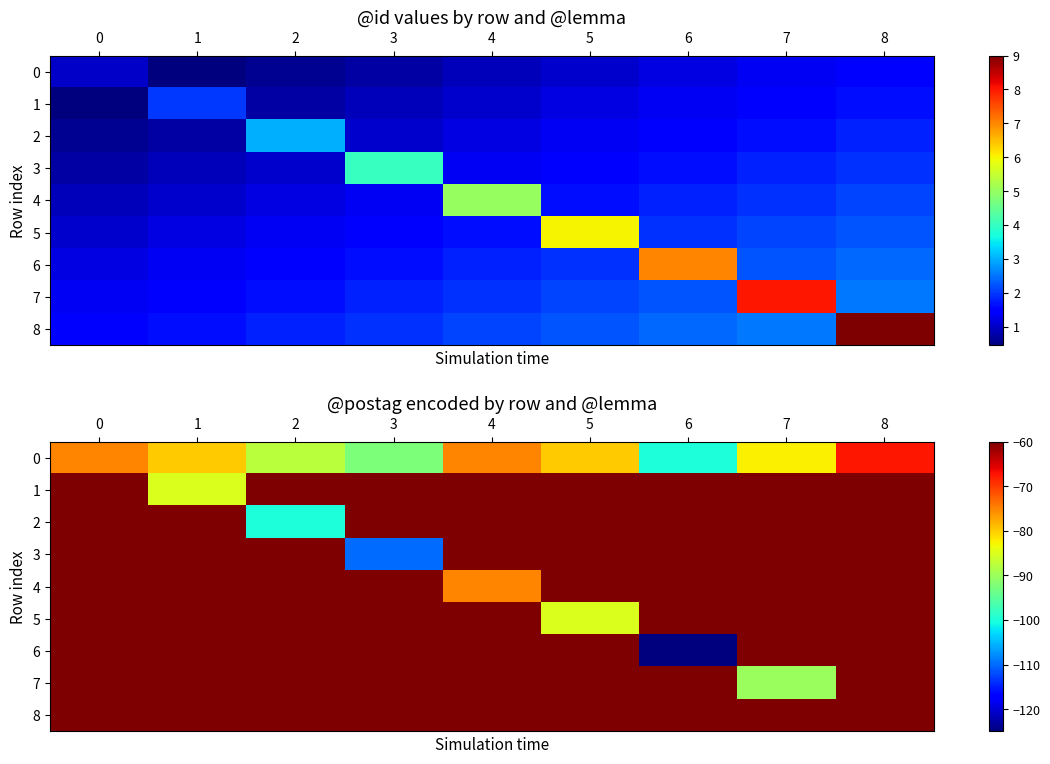

Reading left to right, extract all data points from this chart.

row_0: 0=-75.0	1=-80.0	2=-87.5	3=-92.5	4=-75.0	5=-80.0	6=-100.0	7=-82.5	8=-67.5
row_1: 0=-60.0	1=-85.0	2=-60.0	3=-60.0	4=-60.0	5=-60.0	6=-60.0	7=-60.0	8=-60.0
row_2: 0=-60.0	1=-60.0	2=-100.0	3=-60.0	4=-60.0	5=-60.0	6=-60.0	7=-60.0	8=-60.0
row_3: 0=-60.0	1=-60.0	2=-60.0	3=-110.0	4=-60.0	5=-60.0	6=-60.0	7=-60.0	8=-60.0
row_4: 0=-60.0	1=-60.0	2=-60.0	3=-60.0	4=-75.0	5=-60.0	6=-60.0	7=-60.0	8=-60.0
row_5: 0=-60.0	1=-60.0	2=-60.0	3=-60.0	4=-60.0	5=-85.0	6=-60.0	7=-60.0	8=-60.0
row_6: 0=-60.0	1=-60.0	2=-60.0	3=-60.0	4=-60.0	5=-60.0	6=-125.0	7=-60.0	8=-60.0
row_7: 0=-60.0	1=-60.0	2=-60.0	3=-60.0	4=-60.0	5=-60.0	6=-60.0	7=-90.0	8=-60.0
row_8: 0=-60.0	1=-60.0	2=-60.0	3=-60.0	4=-60.0	5=-60.0	6=-60.0	7=-60.0	8=-60.0